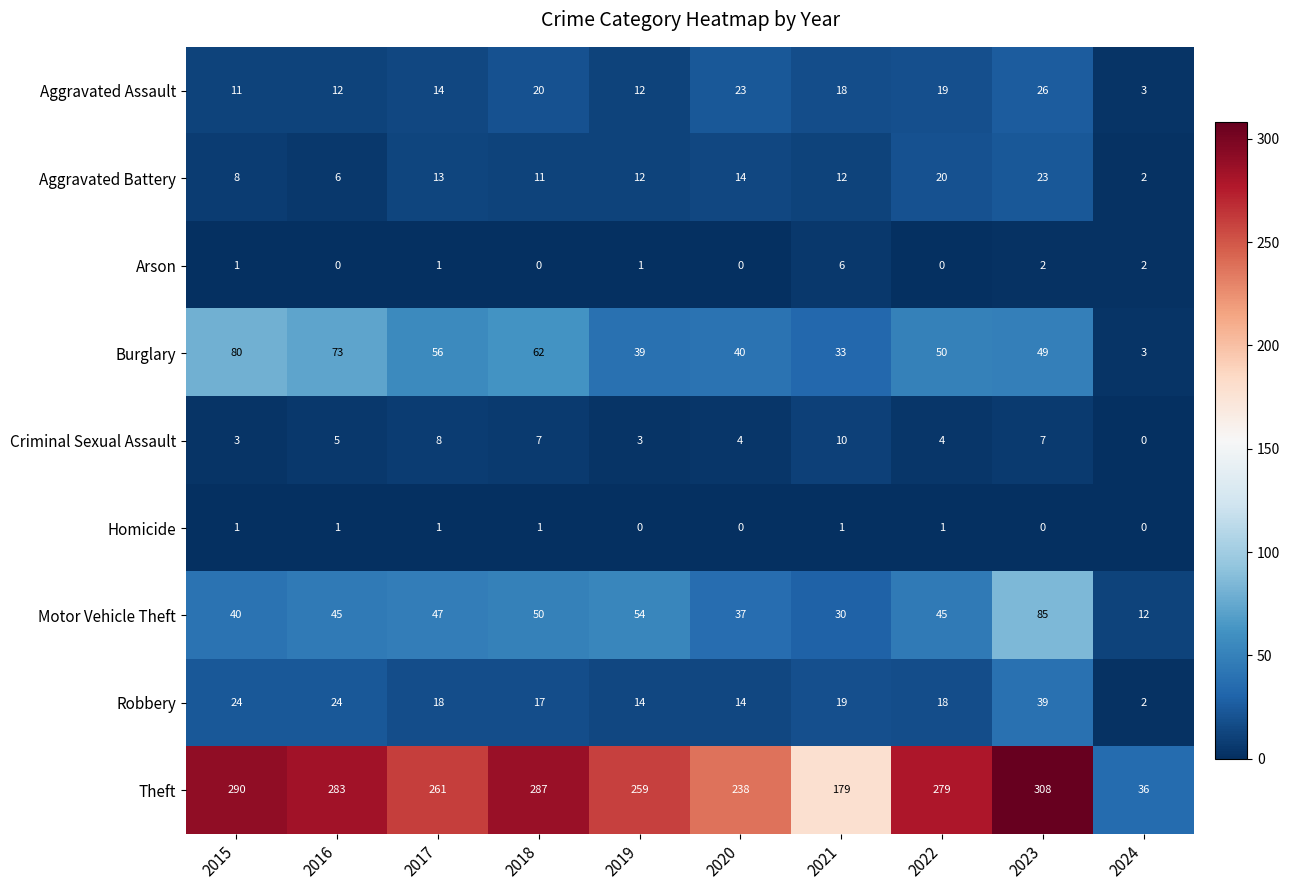

Which series changed the most between 2018 and 2021?

Theft